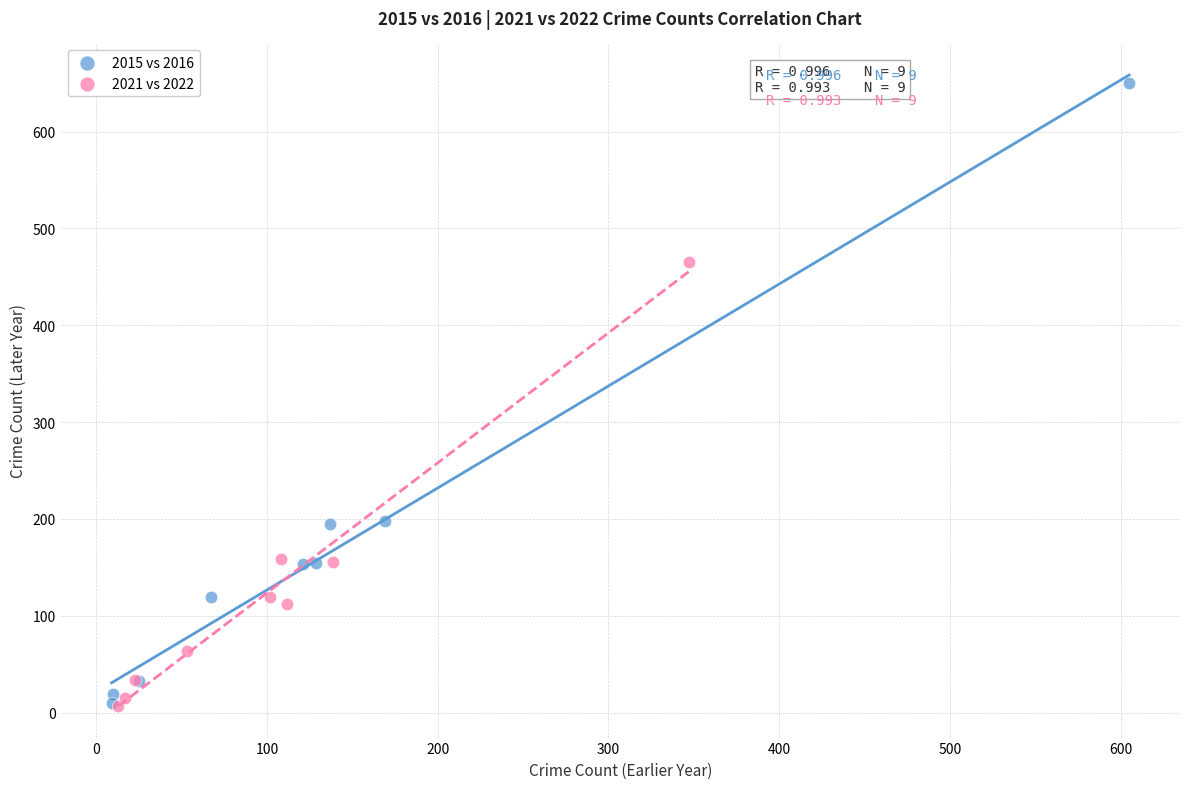

Which series has the widest spread of Y values?

2015 vs 2016